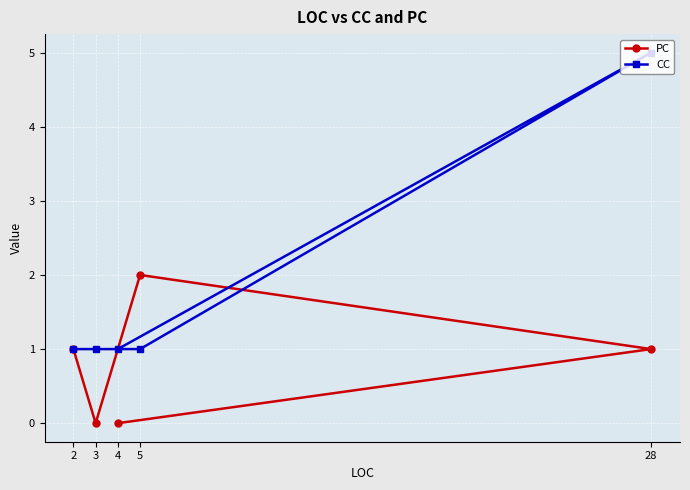

Is it true that PC equals 2 at 5?

True